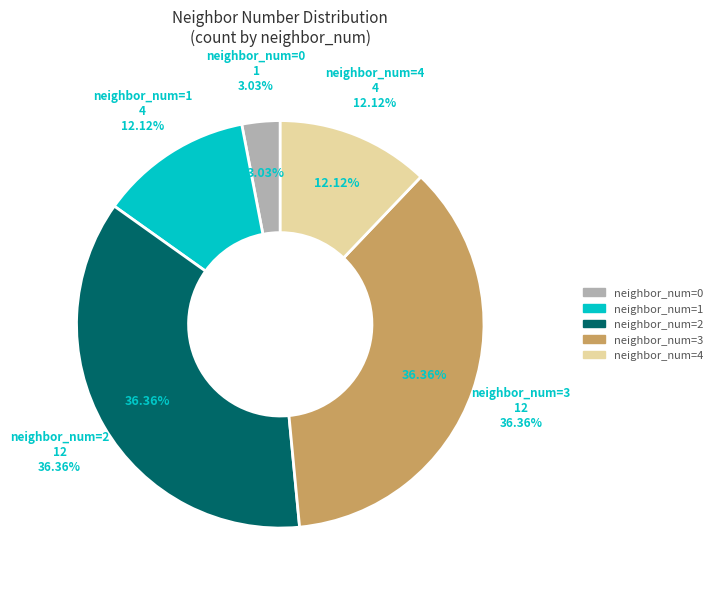

Count the number of slices in the pie.

5